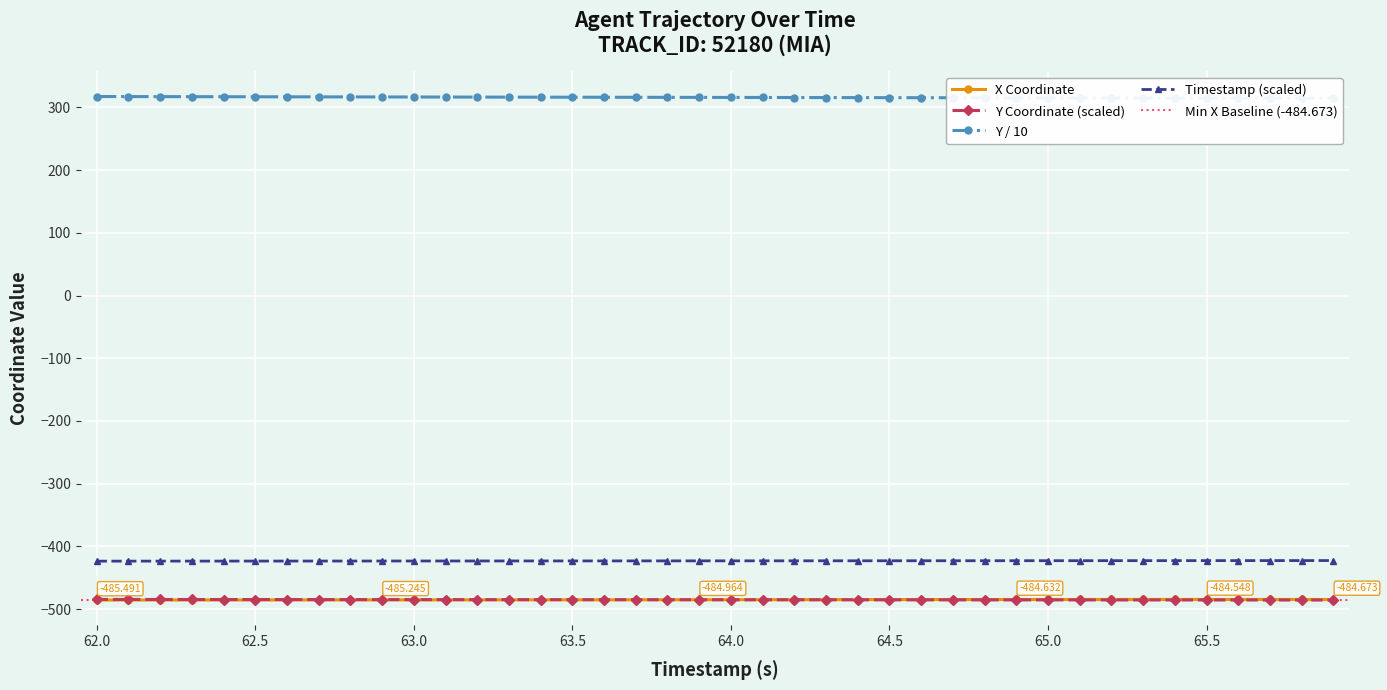

True or false: Timestamp (scaled) and Y Coordinate (scaled) cross at least once.

False